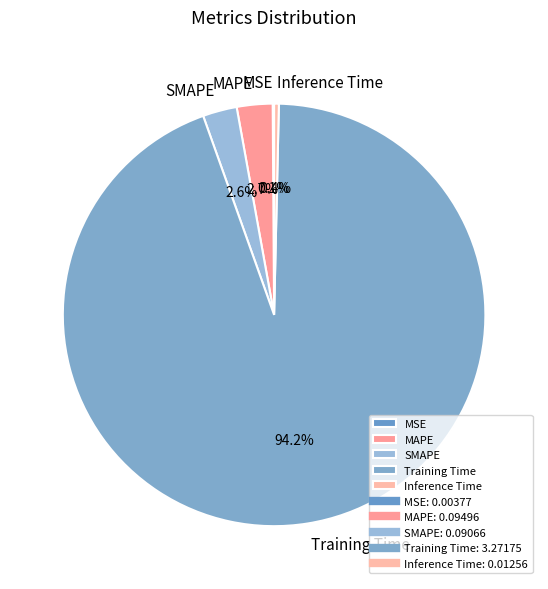

Between Training Time and MAPE, which is larger?

Training Time